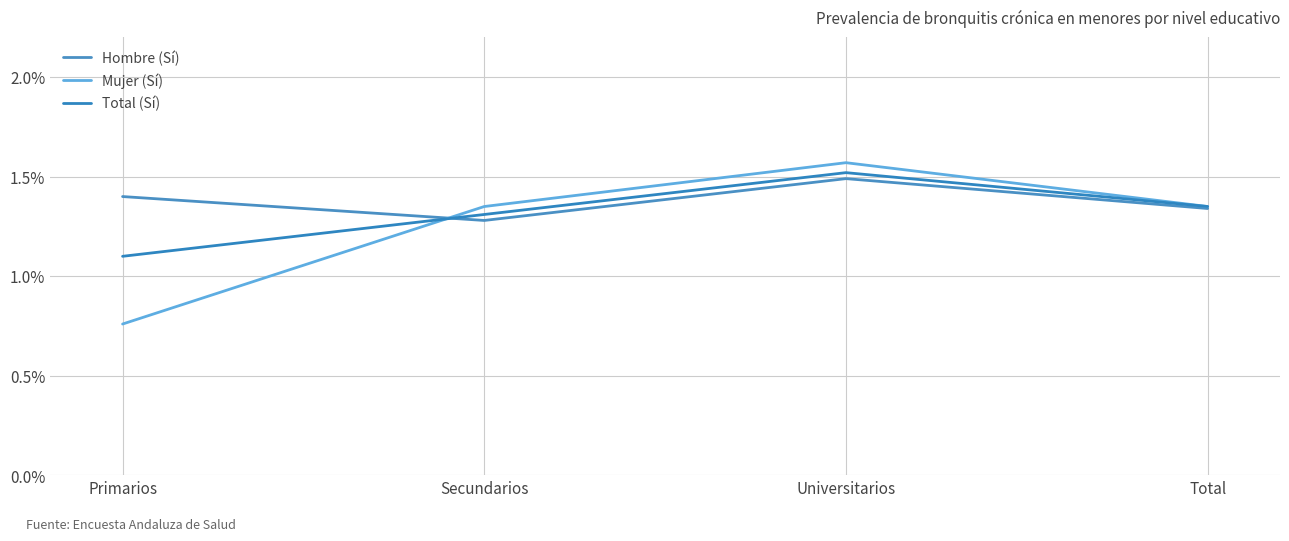

What is the average value of the Mujer (Sí) series?

1.3